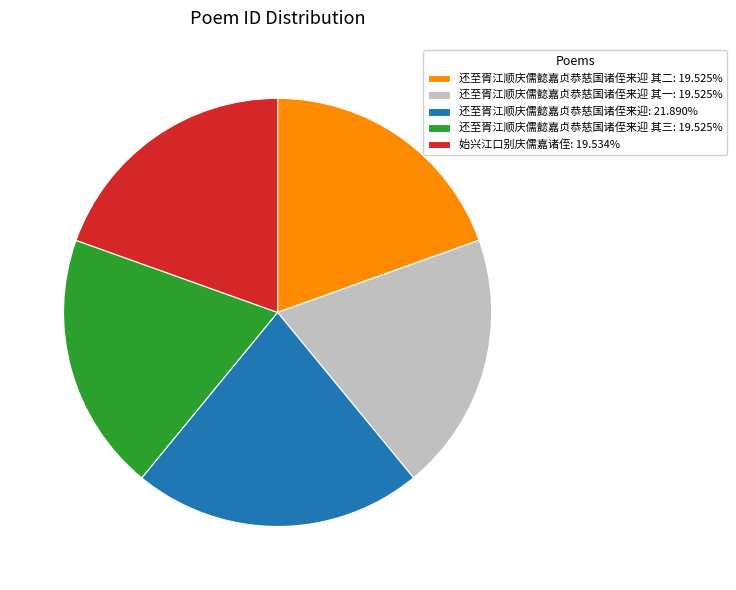

Is there any slice that represents more than half of the pie?

No